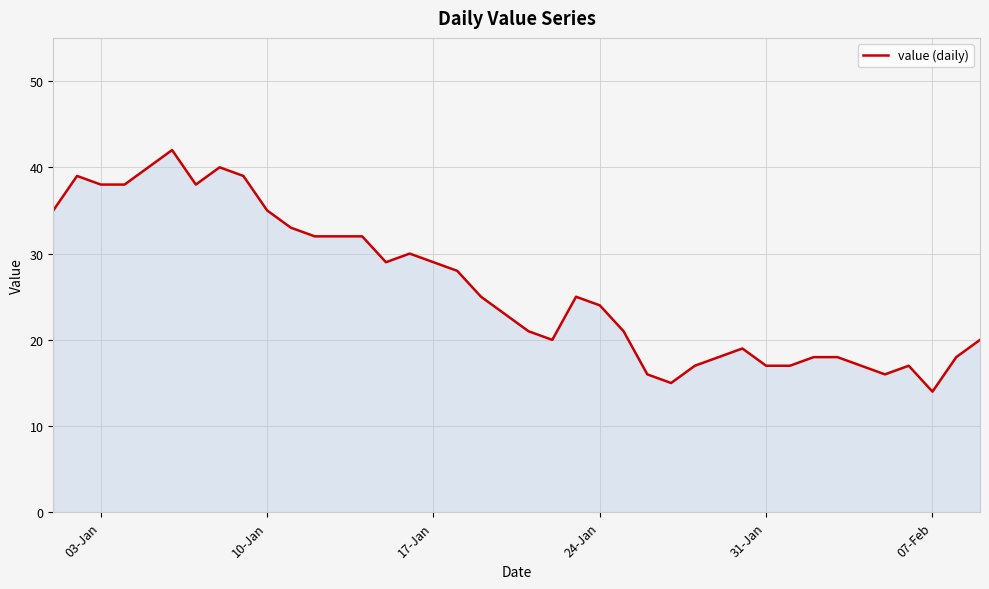

Count the number of categories in the chart.

40